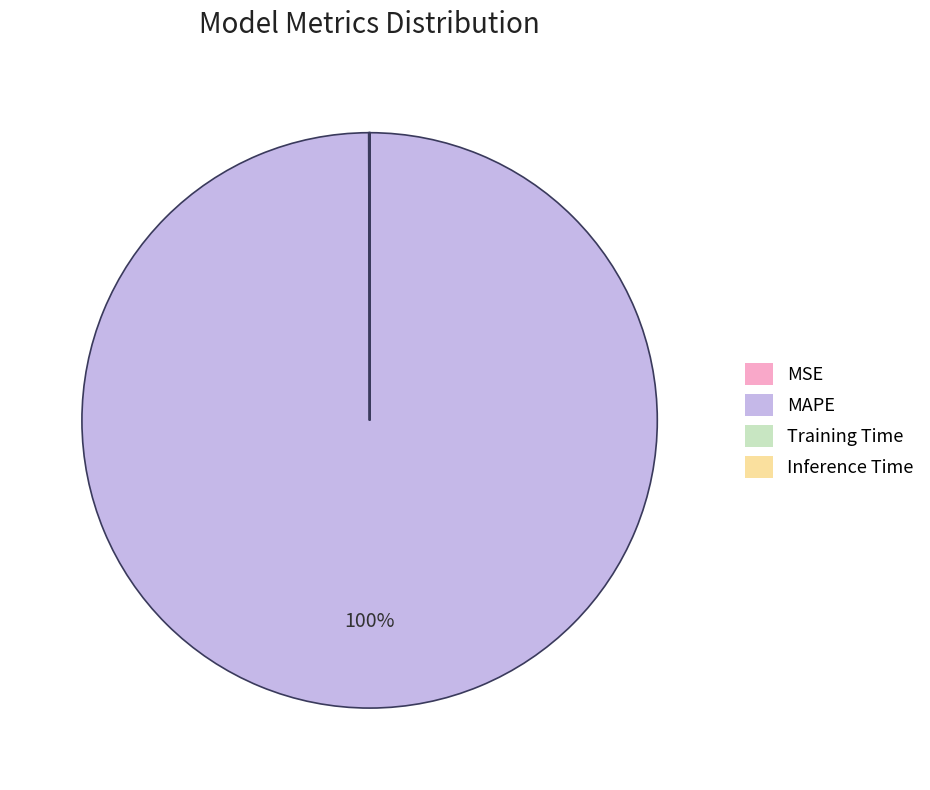

Is it true that MAPE is 89% of the pie?

False